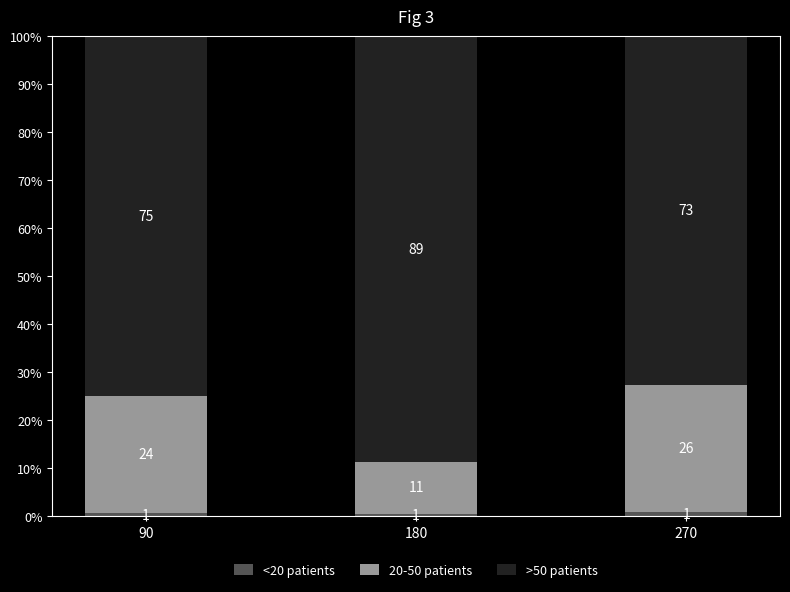

List the series in order of their overall mean, lowest first.

<20 patients, 20-50 patients, >50 patients